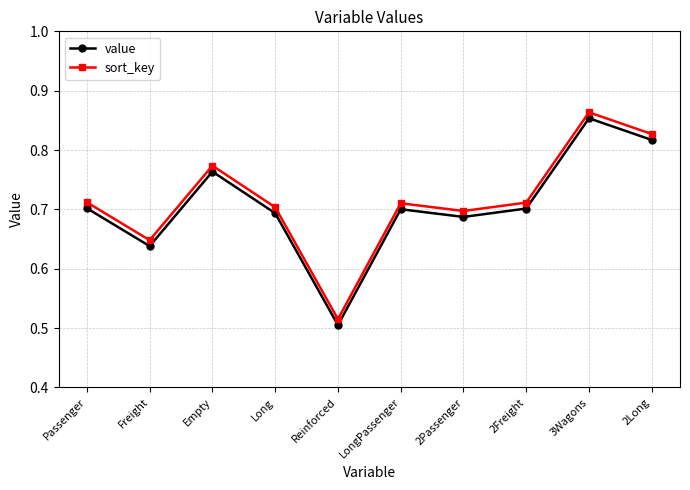

True or false: value has more than 2 interior local peaks.

True